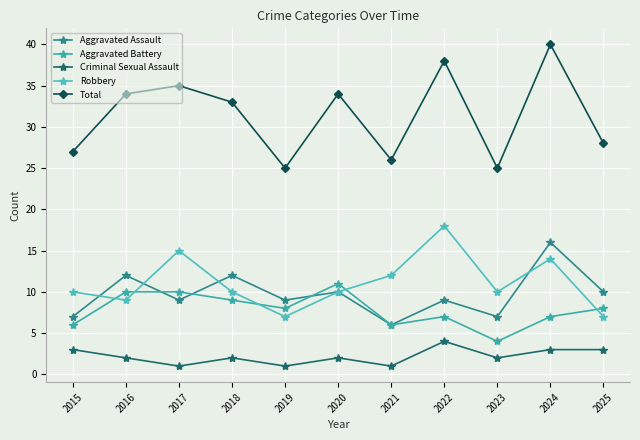

How many interior local peaks does the Total series have?

4